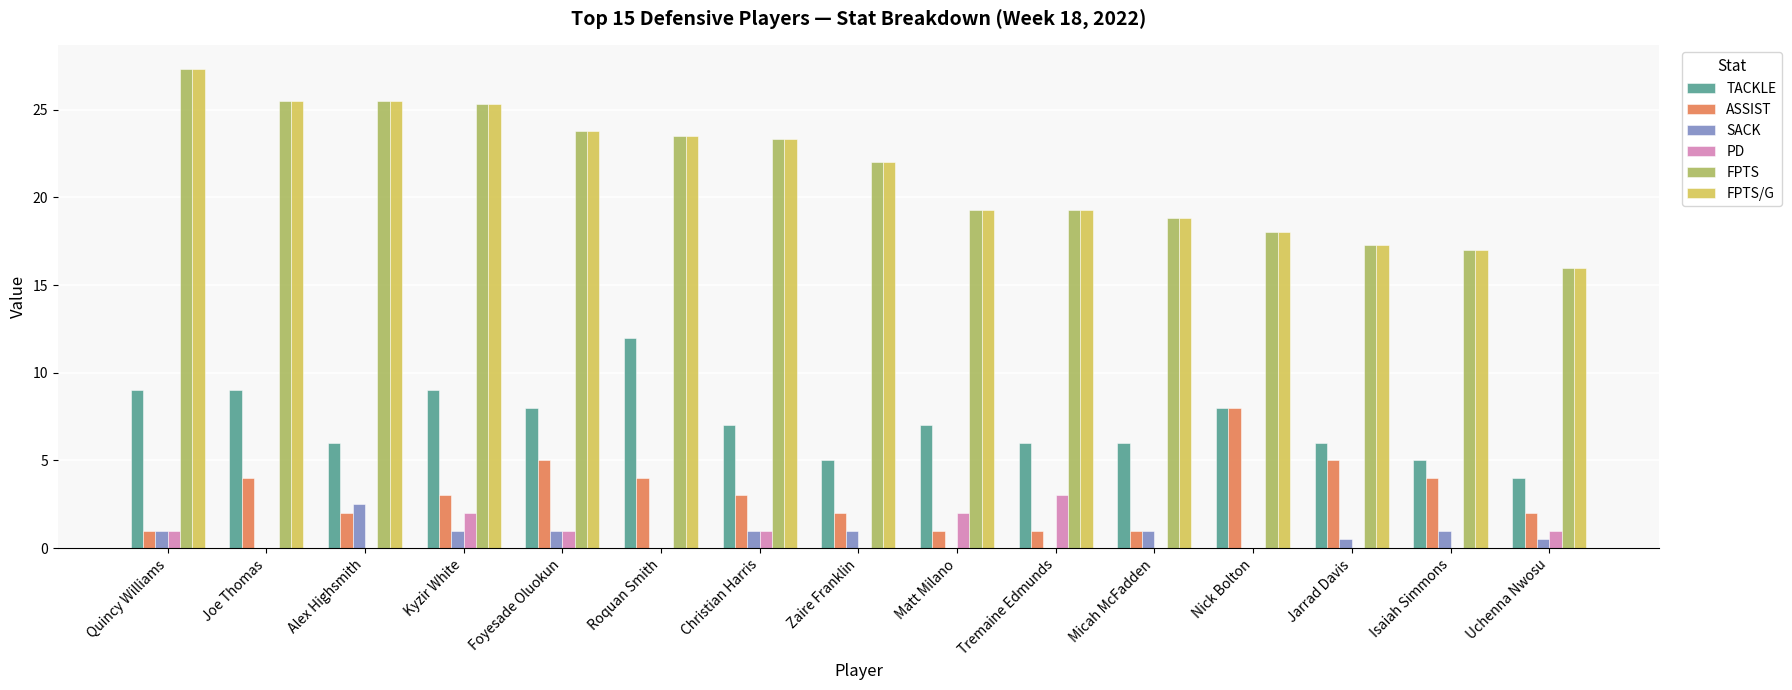

What is the average value of the SACK series?

0.7